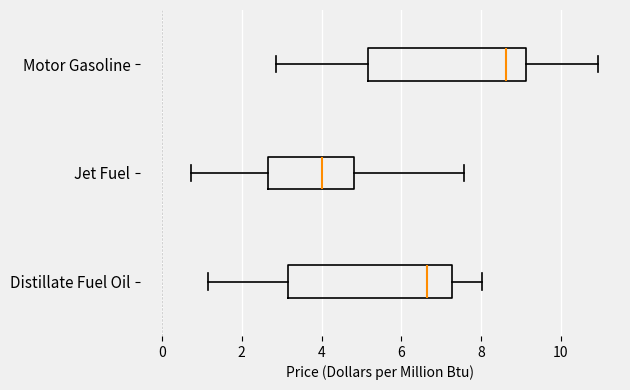

Reading bottom to top, read every box against the x-axis: the position of its median line, the range the box covers, and the ends of its whiskers. The values are not printed on the chart, so give them approximately, as read against the axis.

Distillate Fuel Oil: median 6.6, box 3.2 to 7.2, whiskers 1.2 to 8.0
Jet Fuel: median 4.0, box 2.6 to 4.8, whiskers 0.8 to 7.6
Motor Gasoline: median 8.6, box 5.2 to 9.2, whiskers 2.8 to 11.0